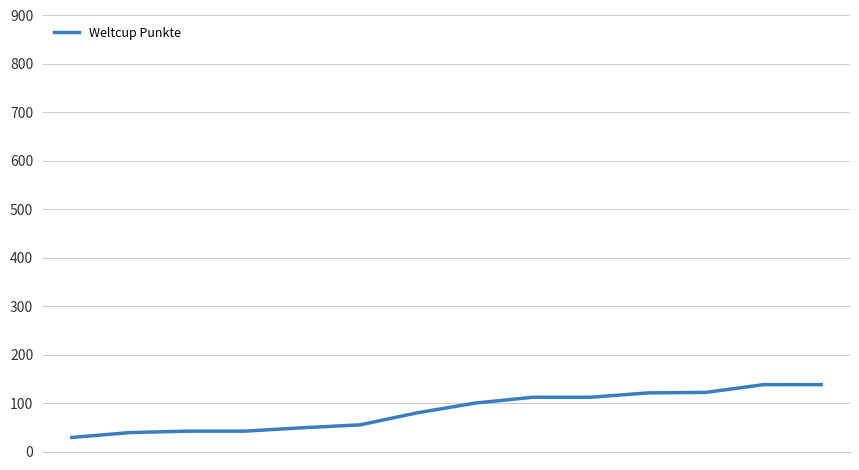

What is the greatest value displayed?

138